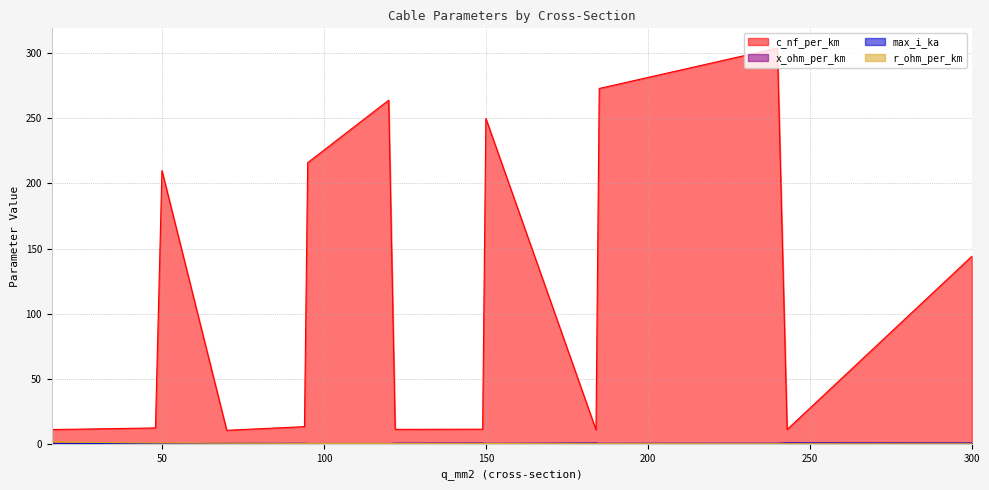

True or false: c_nf_per_km and max_i_ka cross at least once.

False